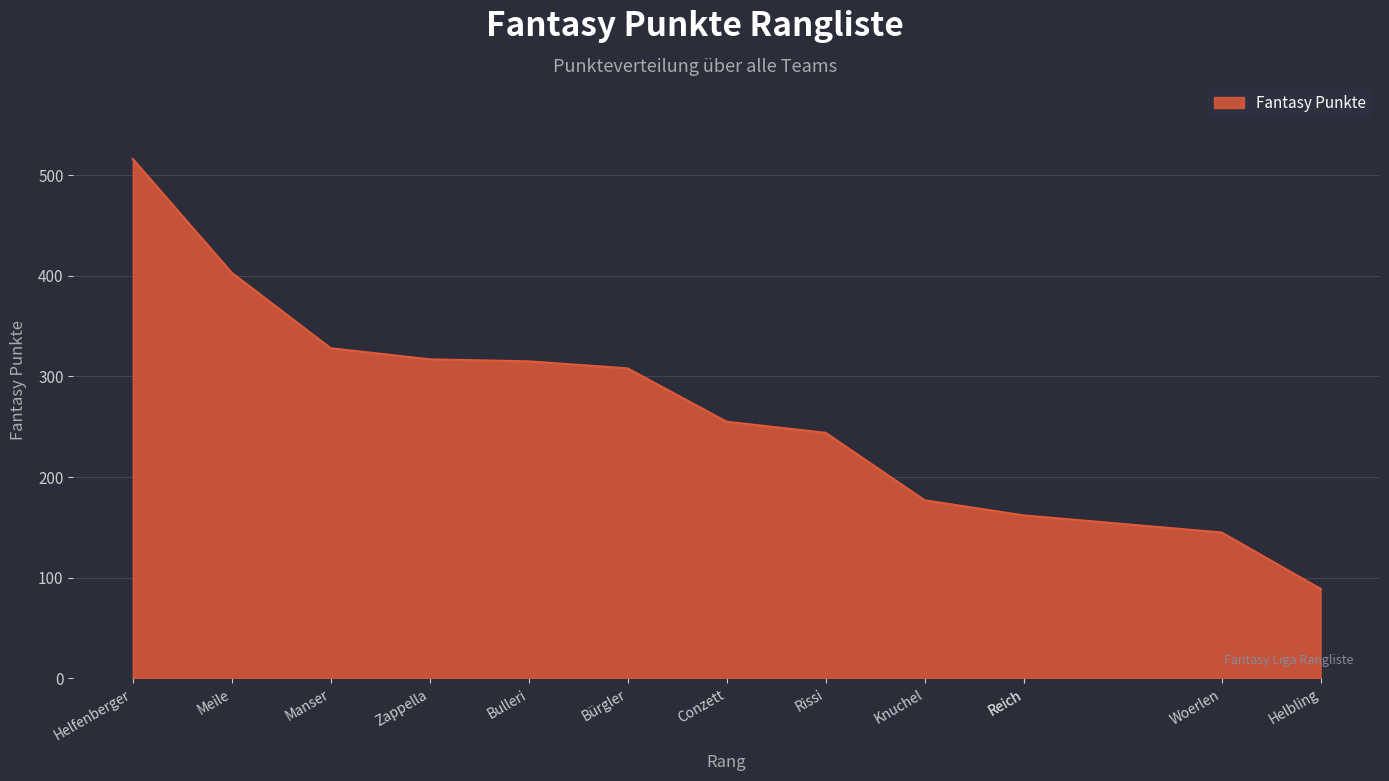

Where does the data first go above 255?

Helfenberger